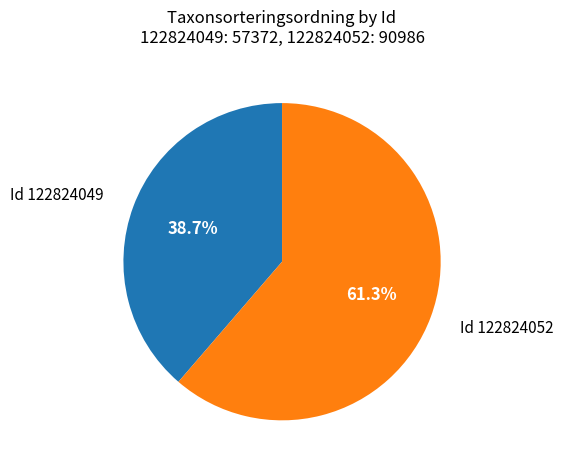

Does any single category account for the majority?

Yes